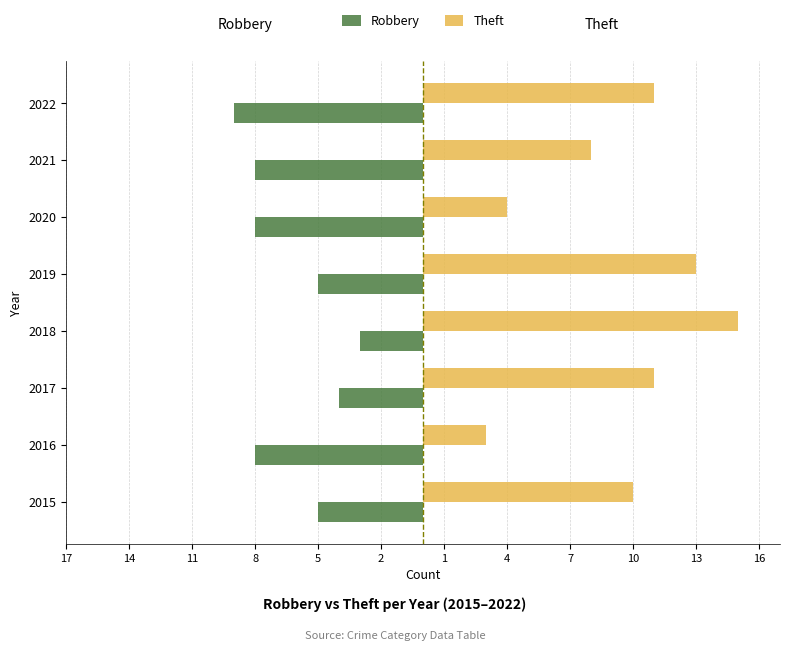

What are all the series names shown in the legend?

Robbery, Theft